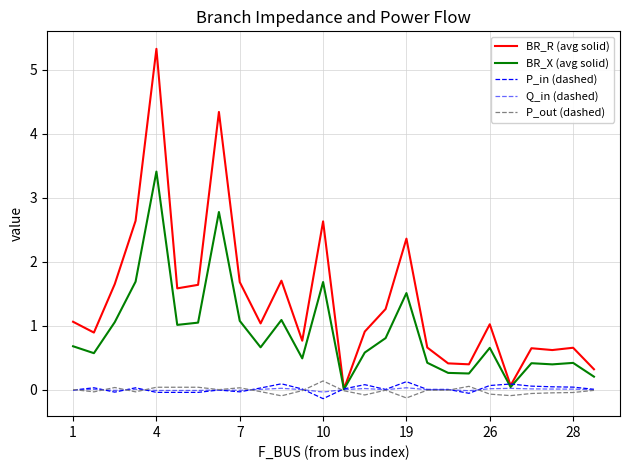

Does the chart display data point markers on the line(s)?

No